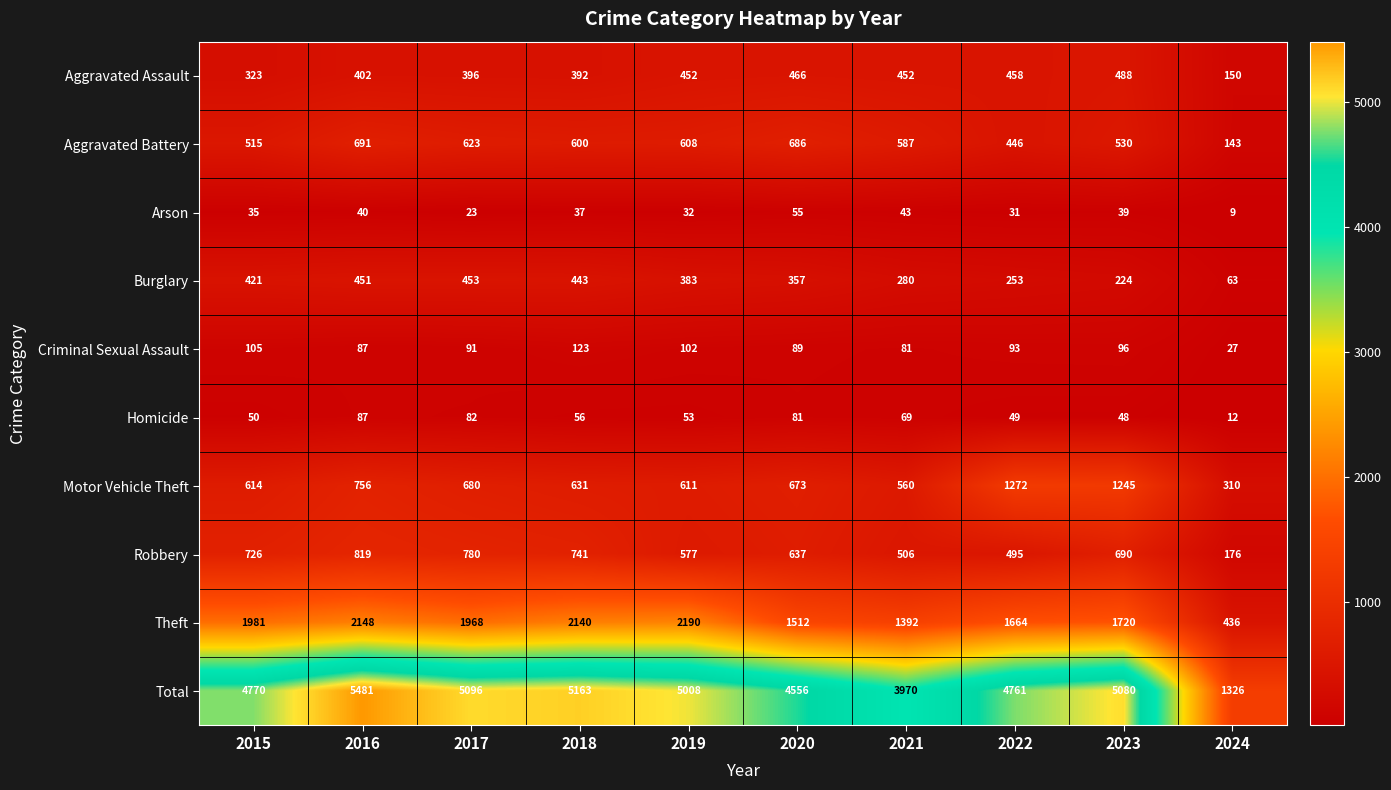

What is the average value of the Aggravated Battery series?

543